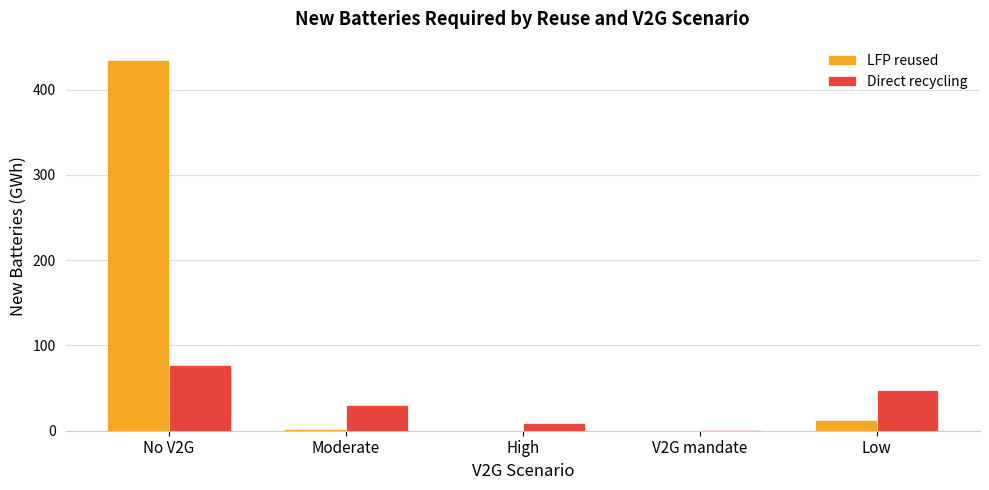

Count the number of categories in the chart.

5